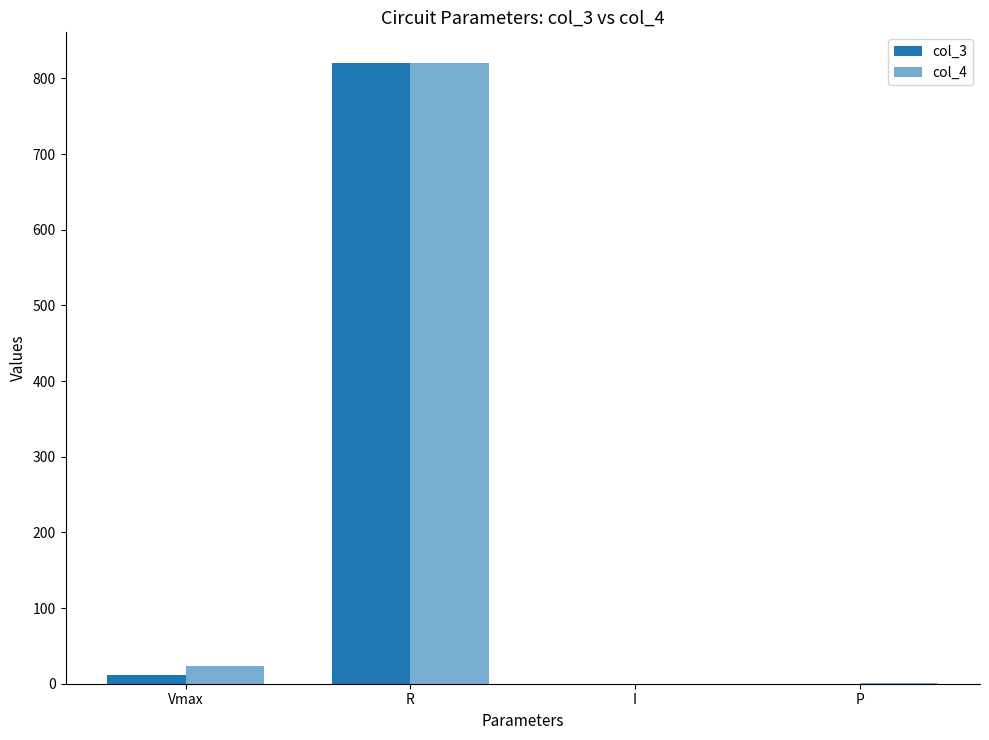

Are the bars grouped side by side (vs. stacked)?

Yes